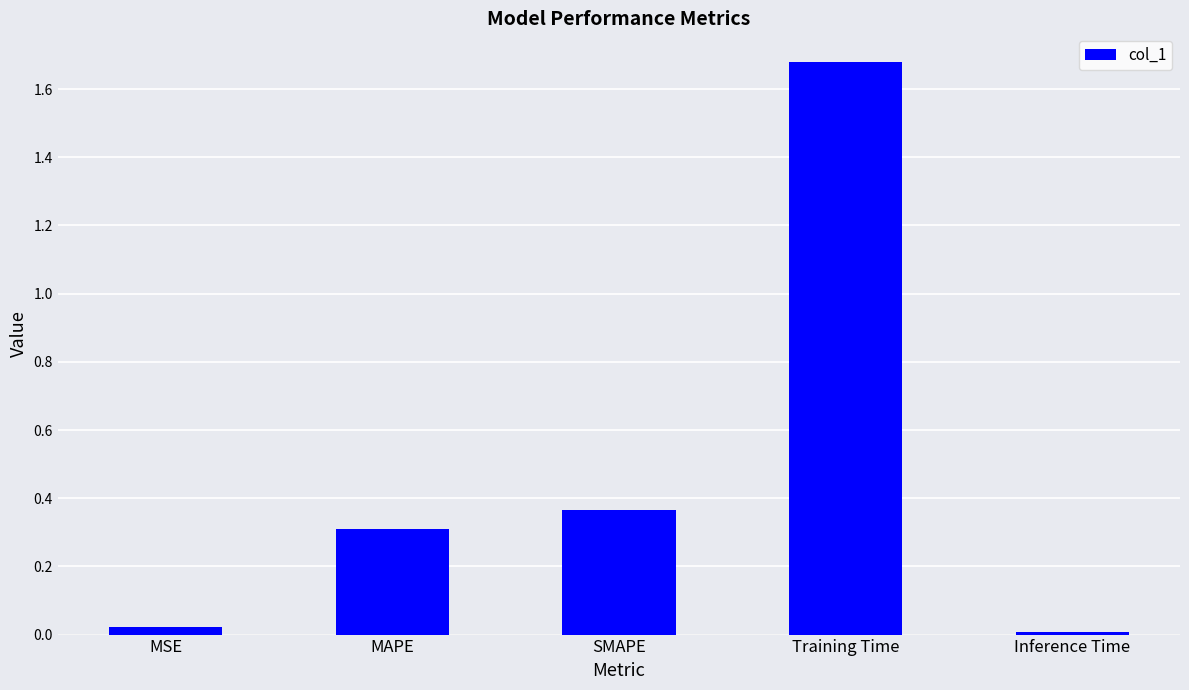

What value does the data have at MAPE?

0.3